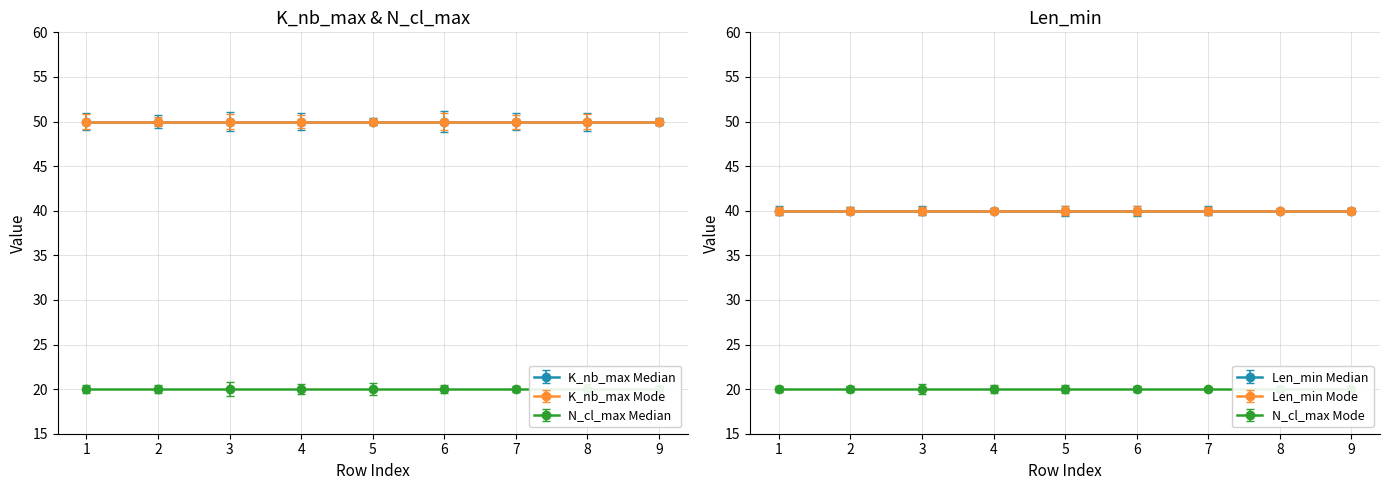

Which series has the largest range (max minus min)?

K_nb_max